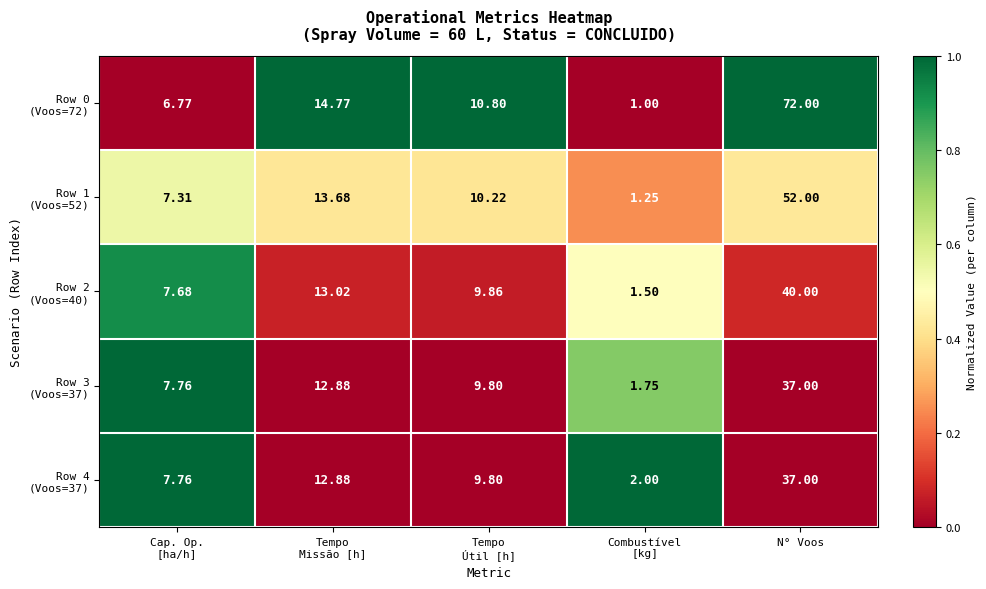

At which category is the sum across all series the highest?

N° Voos